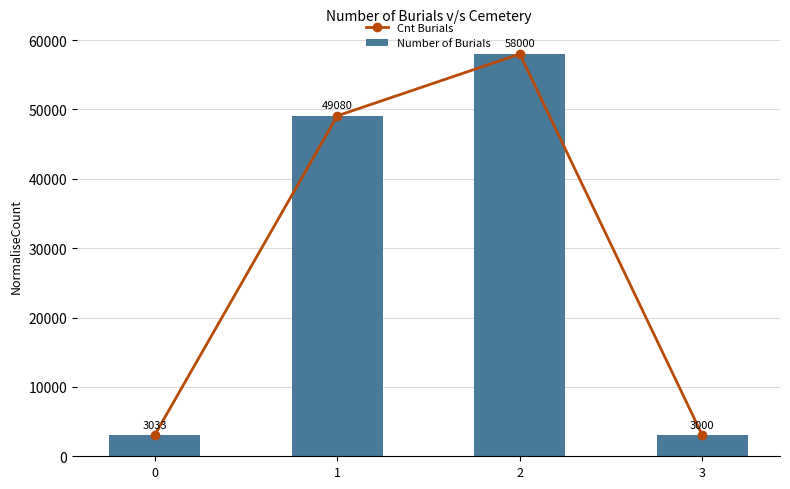

Rank the categories by Cnt Burials value from lowest to highest.

3, 0, 1, 2